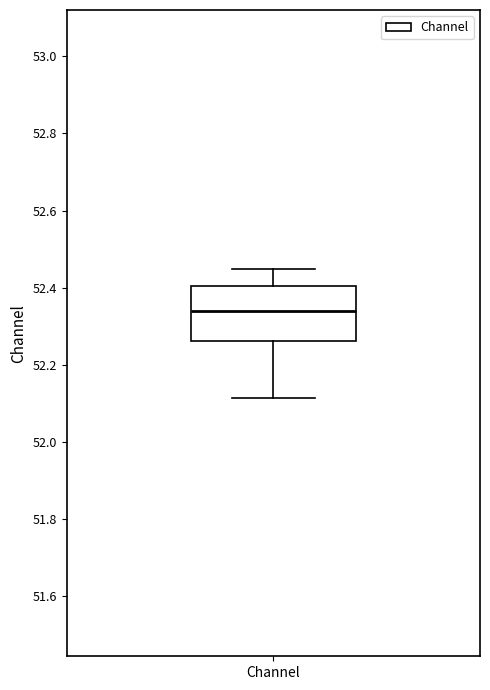

Read this box plot against the y-axis: the position of the median line, the range covered by the box, and the ends of both whiskers. The values are not printed on the chart, so give them approximately, as read against the axis.

median 52.34, box 52.26 to 52.40, whiskers 52.12 to 52.44